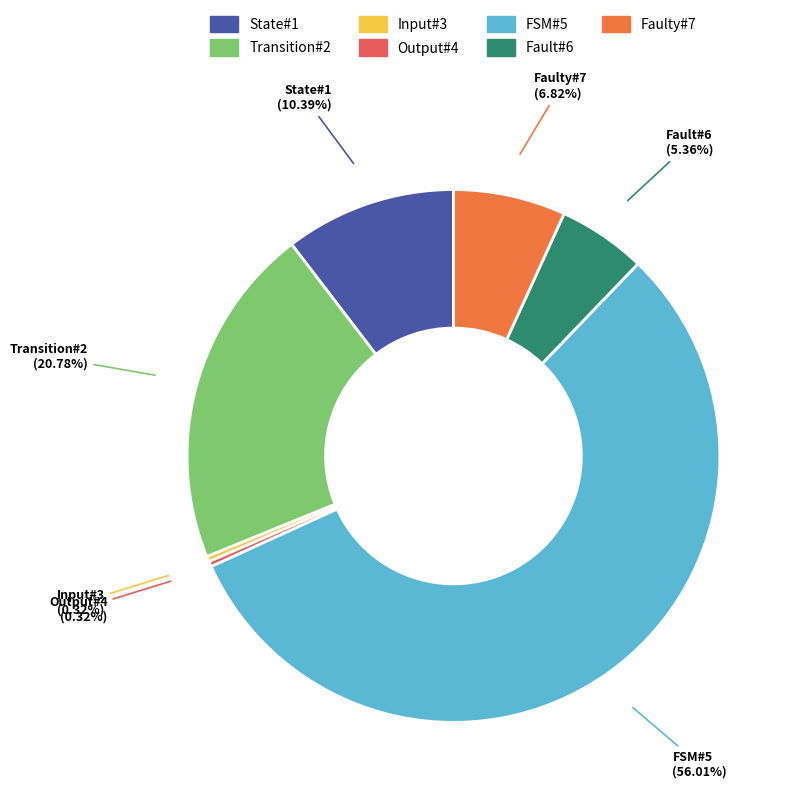

What is the majority slice?

FSM#5